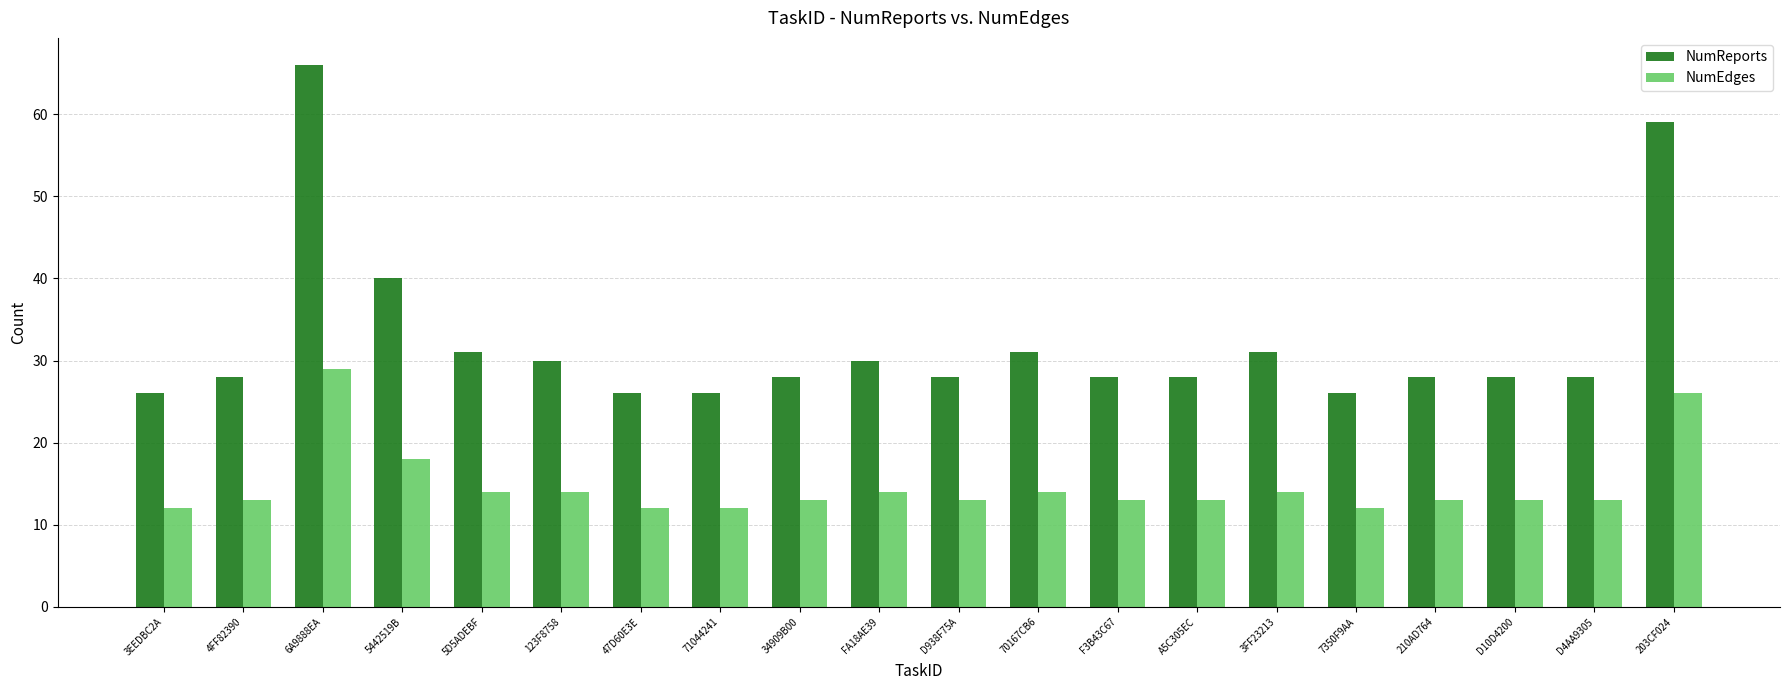

Which series has the largest total across all categories?

NumReports